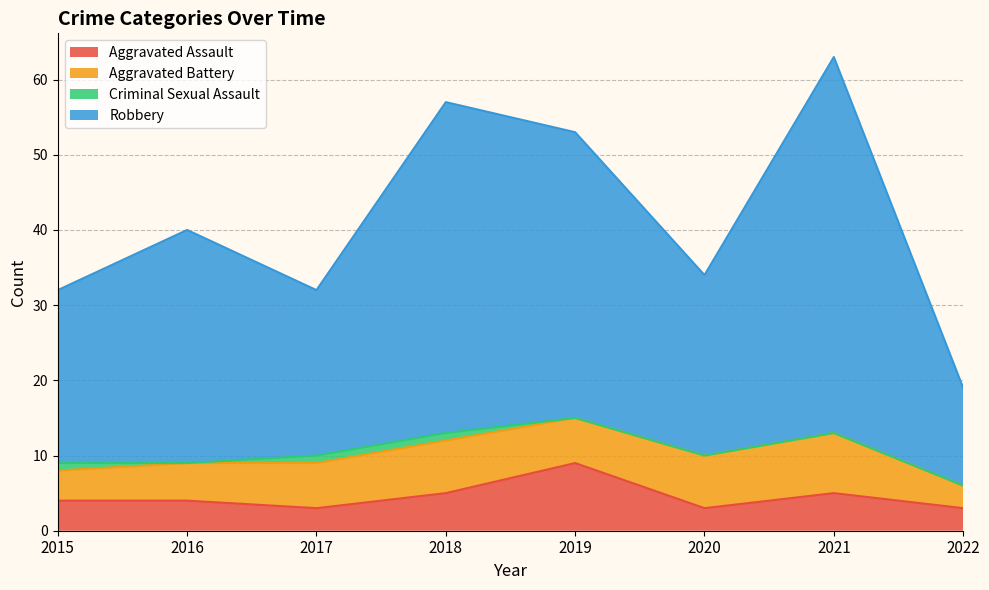

What is the sum of all Aggravated Assault values?

36